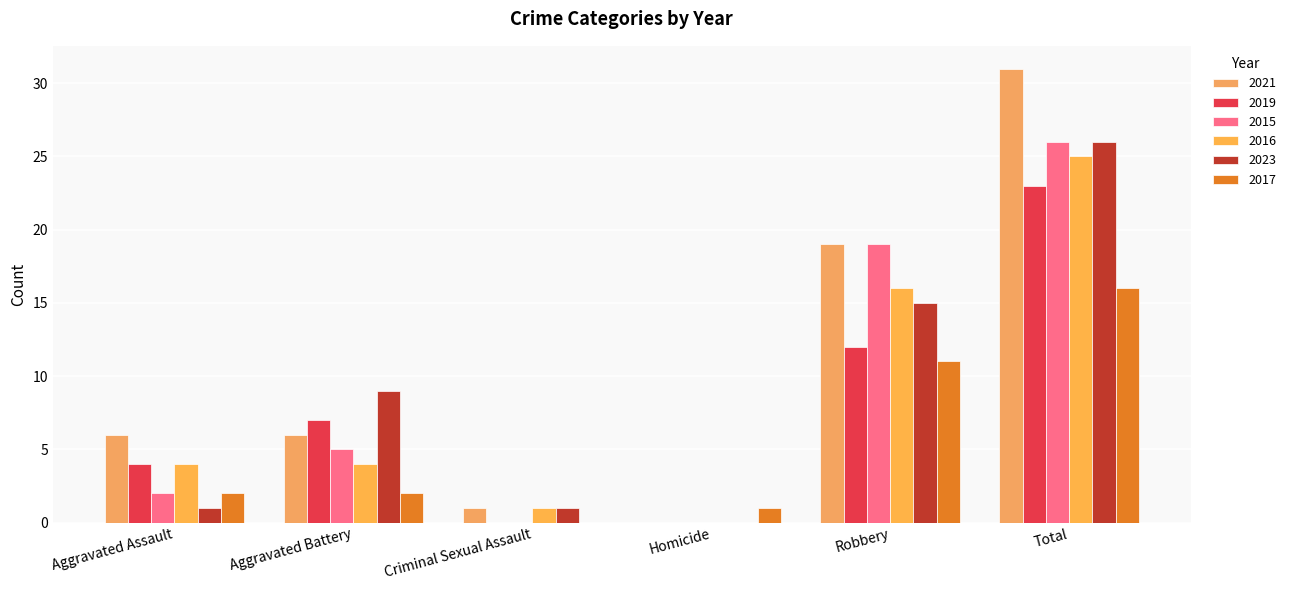

Reading left to right, extract all data points from this chart.

2021: 6	6	1	0	19	31
2019: 4	7	0	0	12	23
2015: 2	5	0	0	19	26
2016: 4	4	1	0	16	25
2023: 1	9	1	0	15	26
2017: 2	2	0	1	11	16